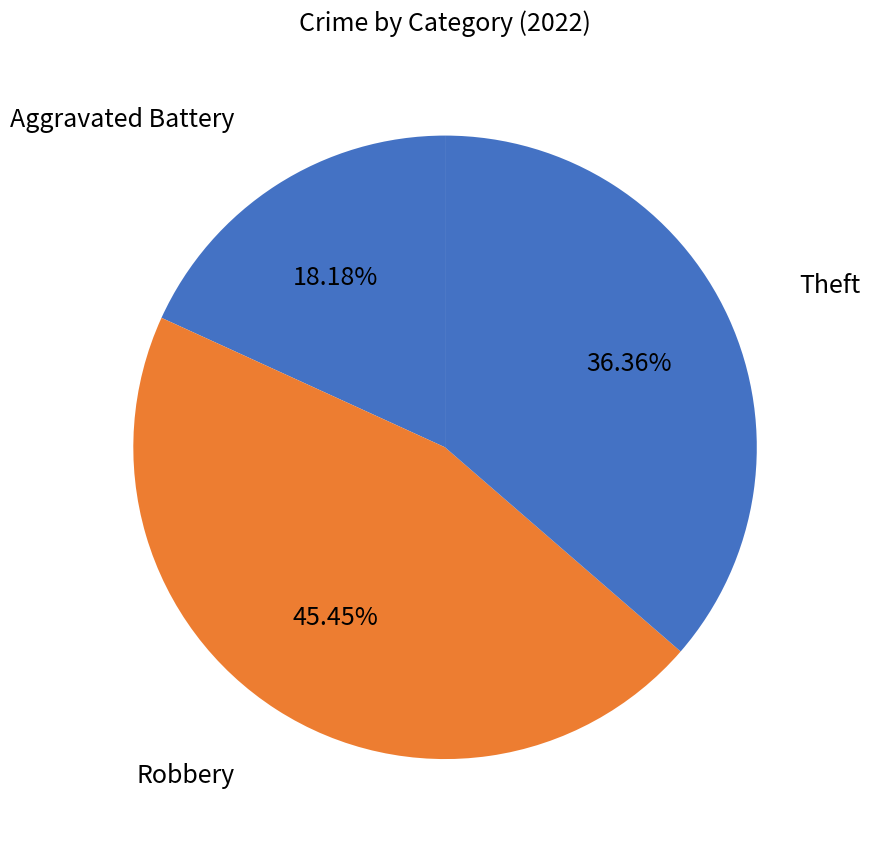

Rank the categories by value from highest to lowest.

Robbery, Theft, Aggravated Battery